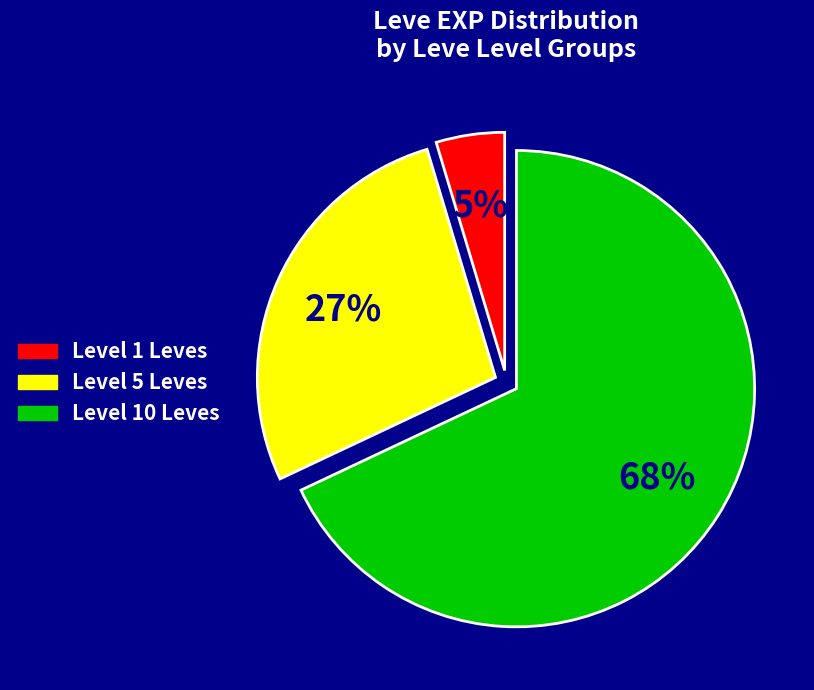

Which slice is the largest?

Level 10 Leves